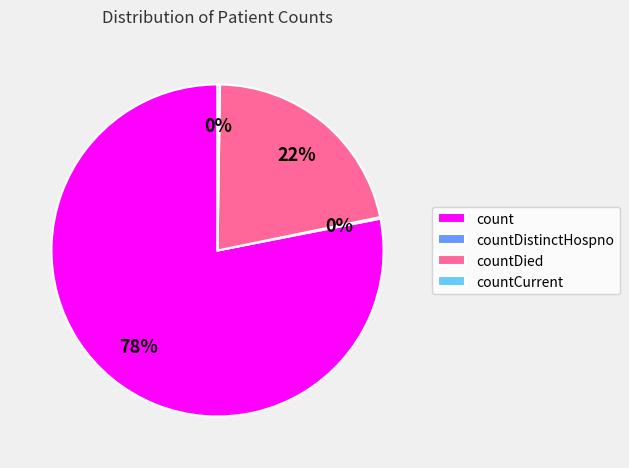

What is the largest slice in the pie chart?

count